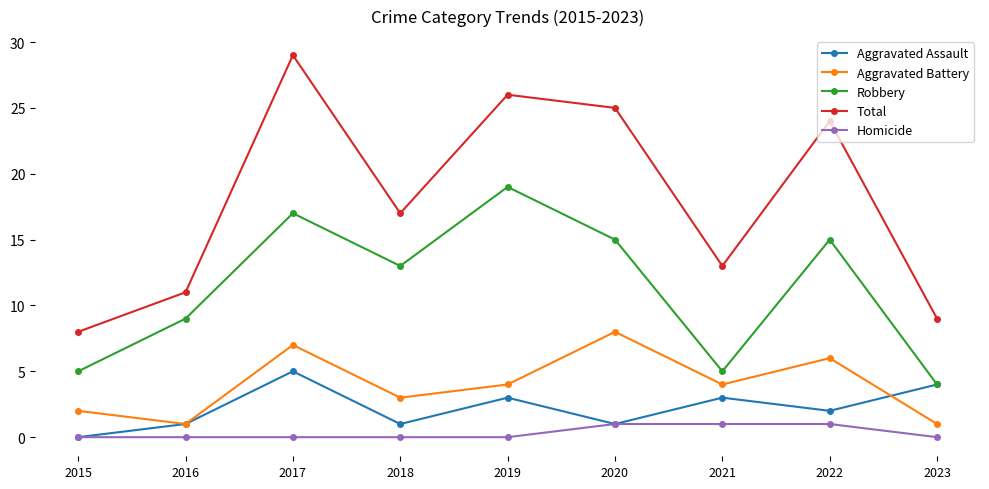

Rank the series at 2021 from lowest to highest value.

Homicide, Aggravated Assault, Aggravated Battery, Robbery, Total